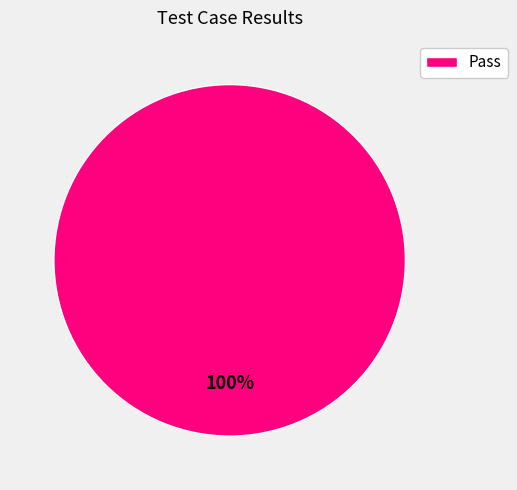

The Pass slice represents 100% of the pie. True or false?

True